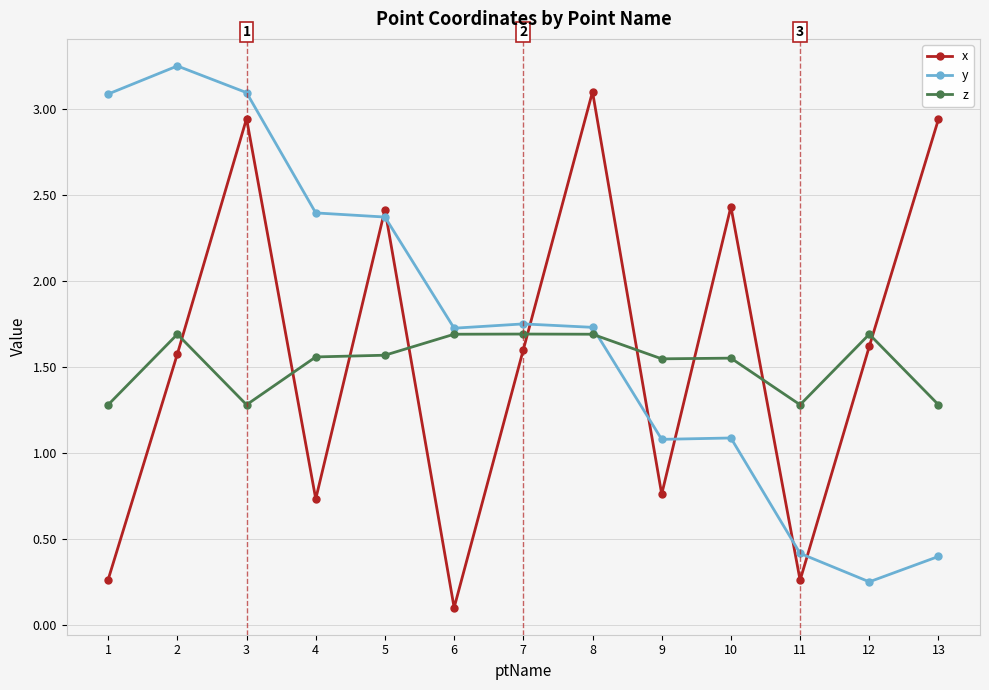

Is it true that x equals 0.9 at 12?

False